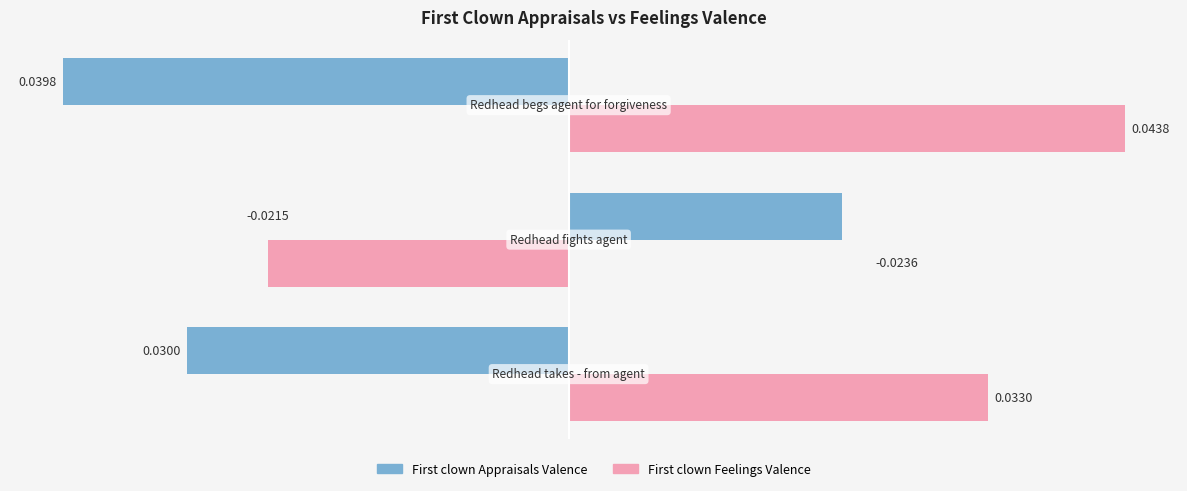

Which series has the largest range (max minus min)?

First clown Feelings Valence